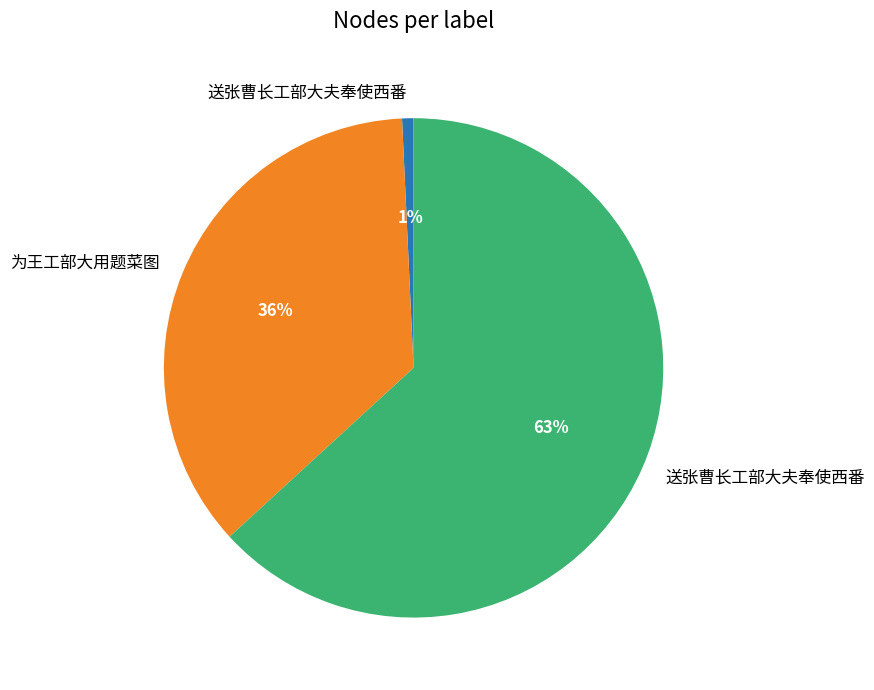

Does any single category account for the majority?

Yes